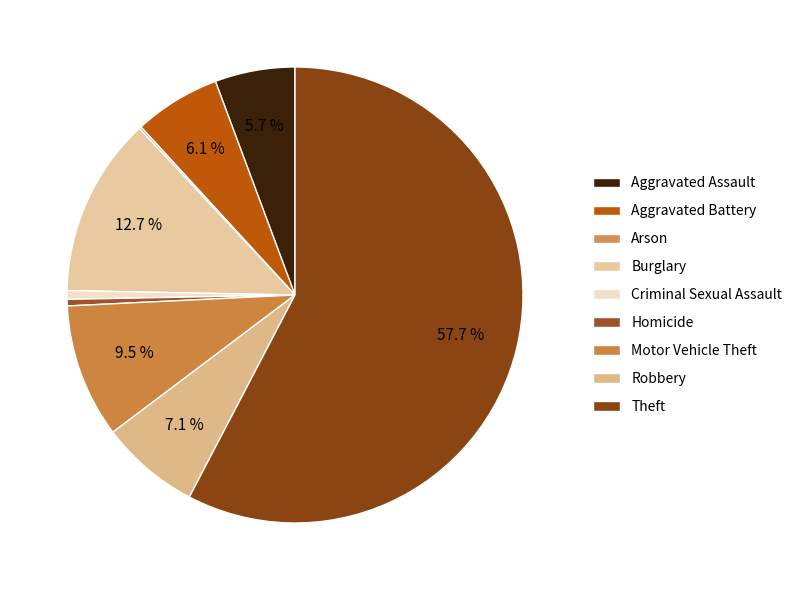

Combined, what portion of the pie is Motor Vehicle Theft and Aggravated Assault?

15.2%